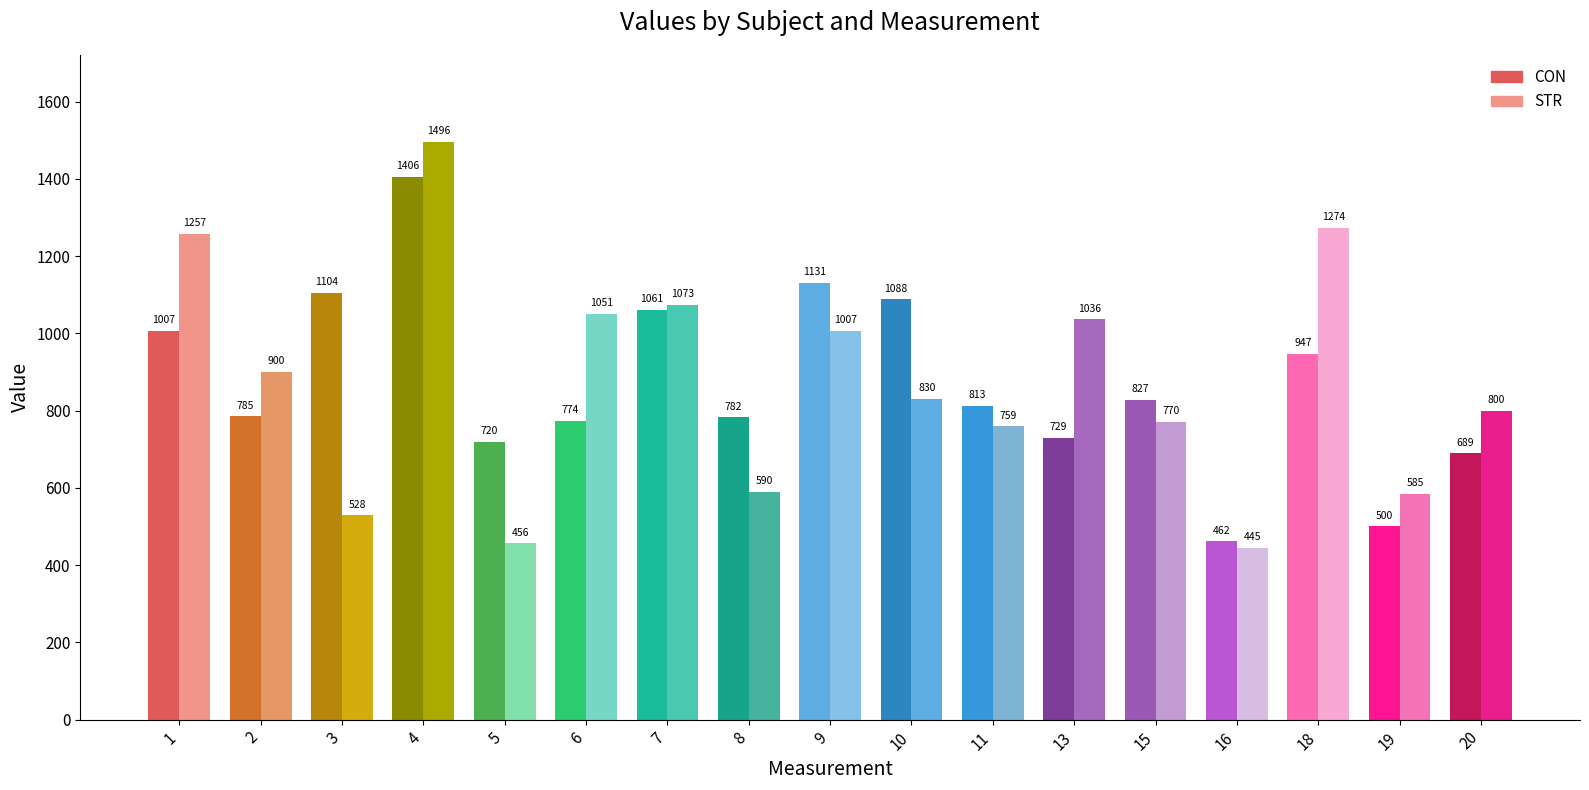

What is the average value of the CON series?

872.0